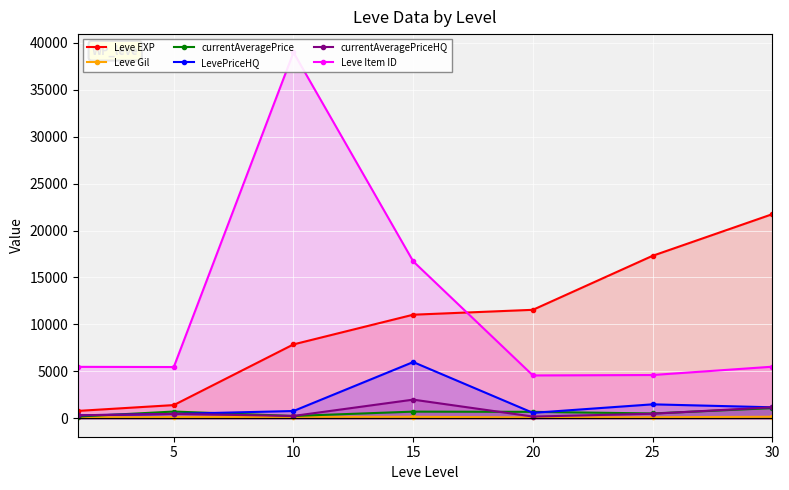

What are all the series names shown in the legend?

Leve EXP, Leve Gil, currentAveragePrice, LevePriceHQ, currentAveragePriceHQ, Leve Item ID